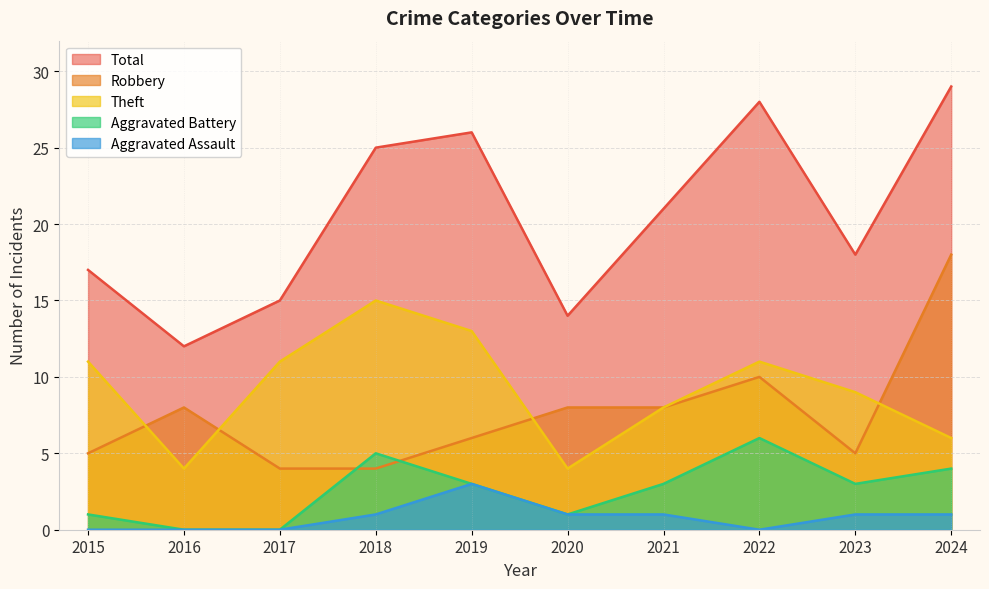

What is the sum of all Robbery values?

76